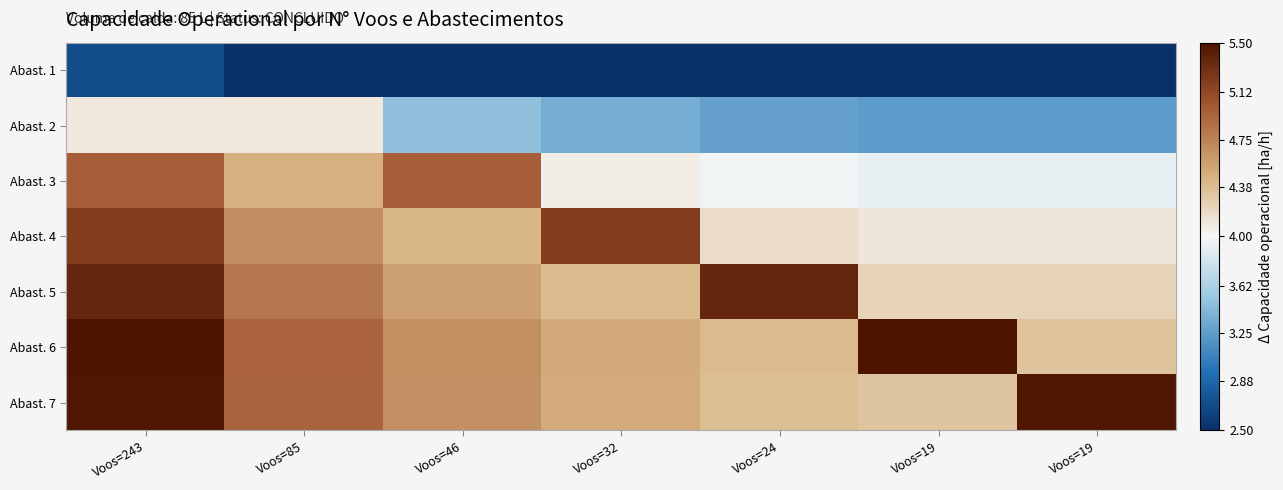

What is the total value across all series at Voos=19?

27.5